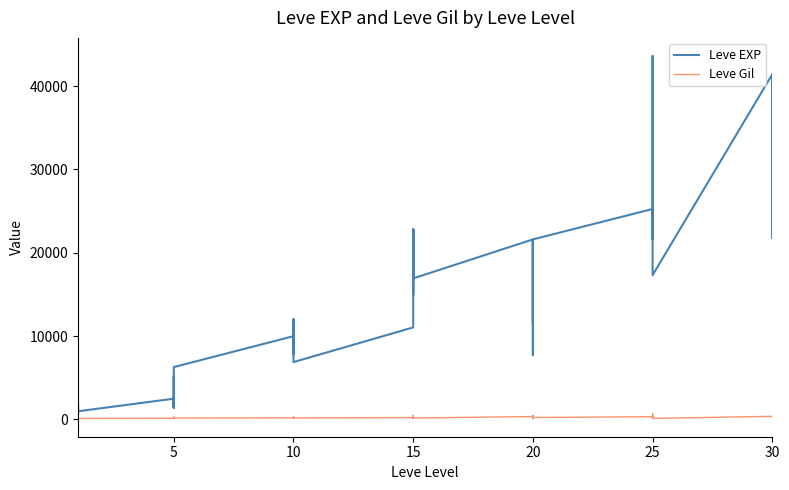

What are all the series names shown in the legend?

Leve EXP, Leve Gil